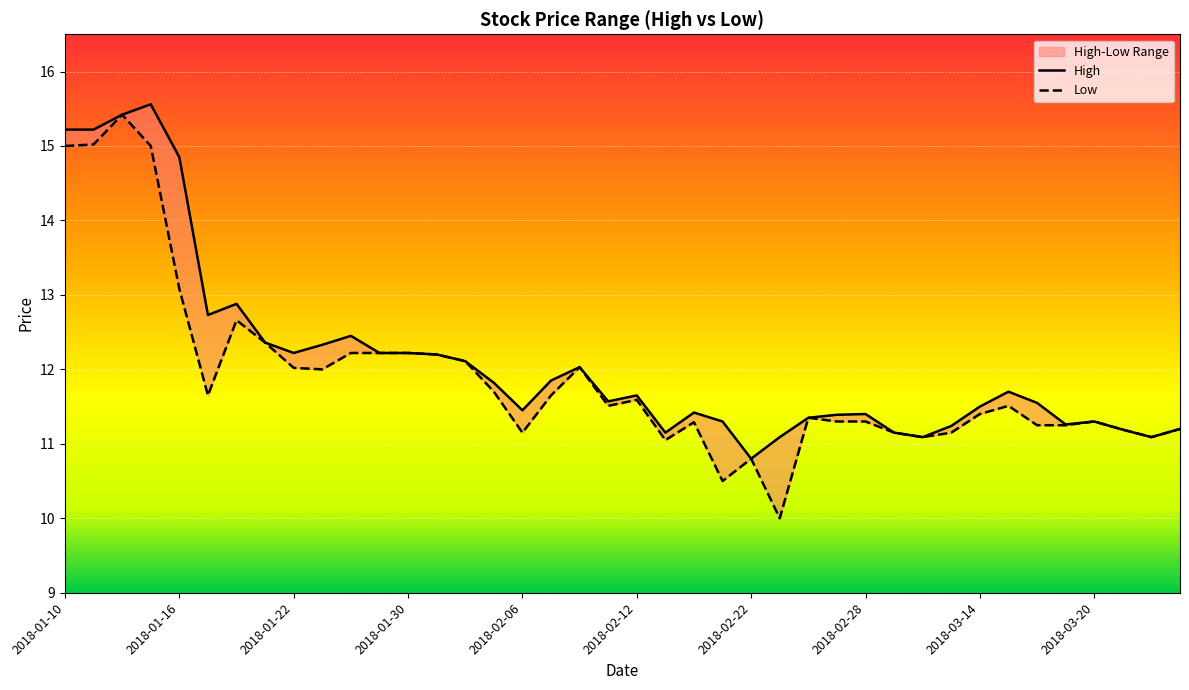

Between 2018-01-18 and 2018-01-30, which is larger?

2018-01-18